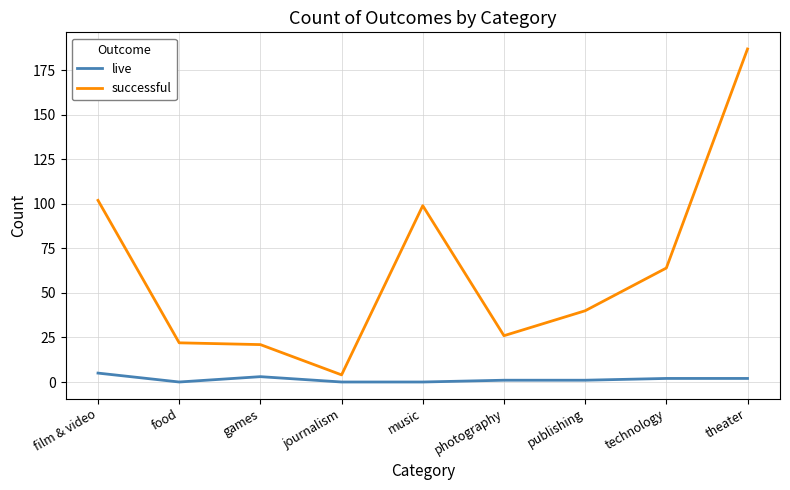

True or false: successful has a value of 64 at technology.

True